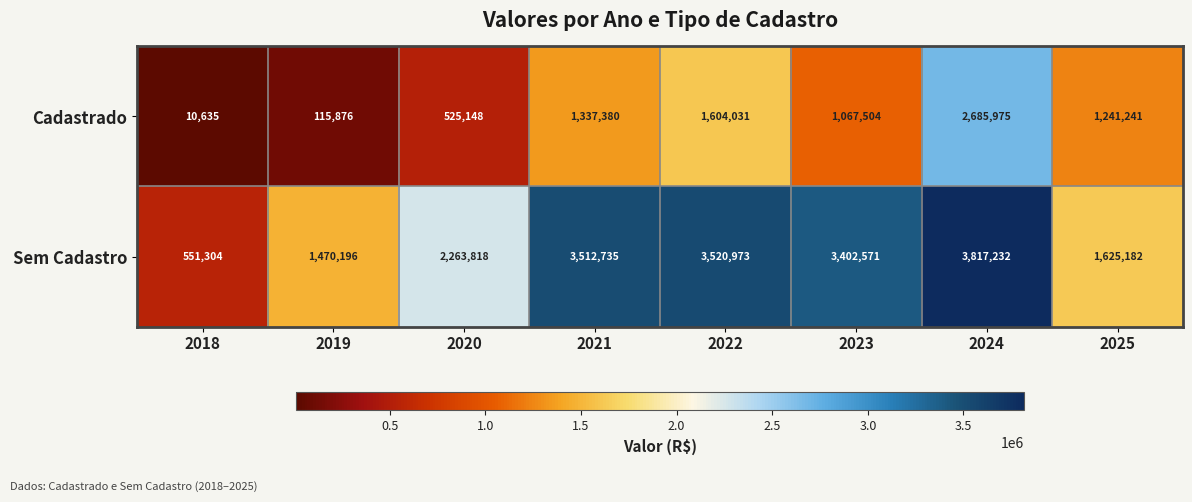

Which series changed the most between 2020 and 2021?

Sem Cadastro